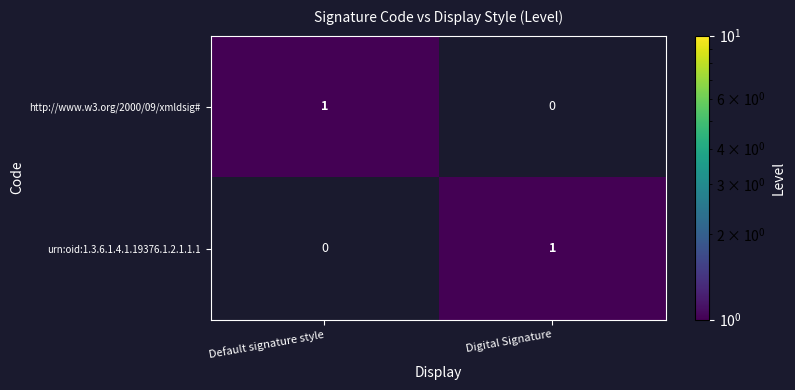

The http://www.w3.org/2000/09/xmldsig# series shows 2 at Default signature style. True or false?

False